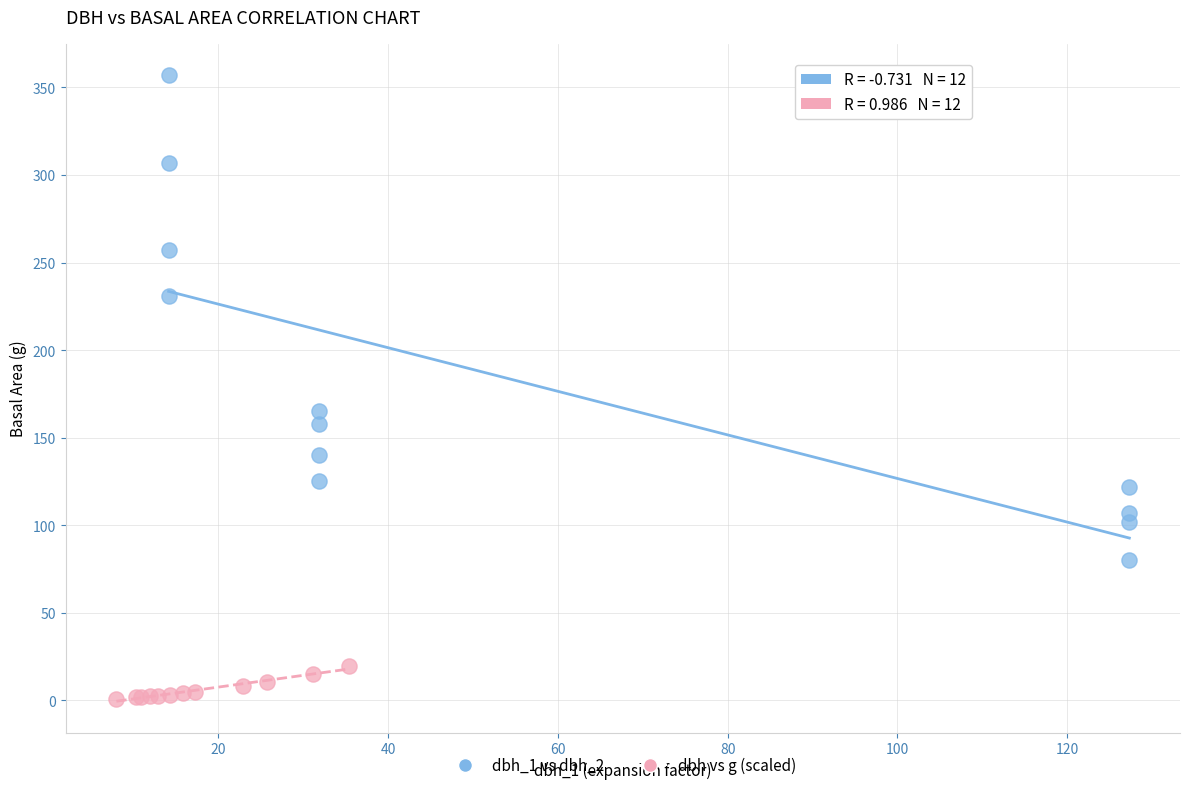

Which series reaches the maximum Y coordinate?

dbh_1 vs dbh_2